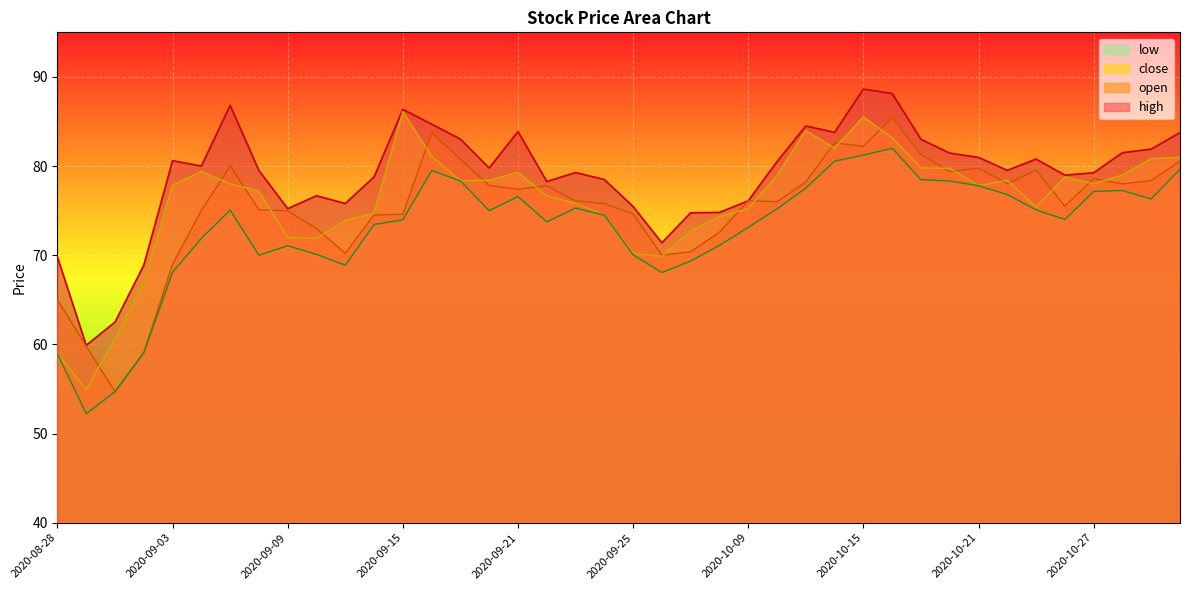

What is the difference between the maximum and minimum values in the close series?

31.2